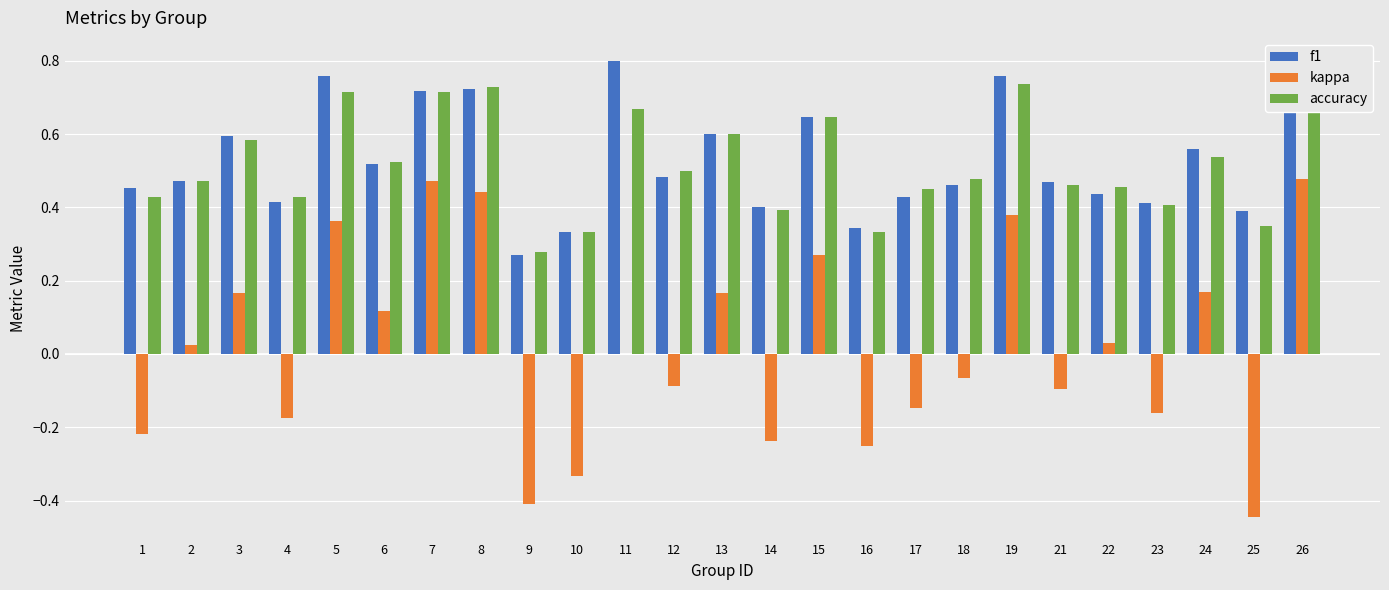

Is the value of accuracy at 21 greater than the value of kappa at 24?

Yes